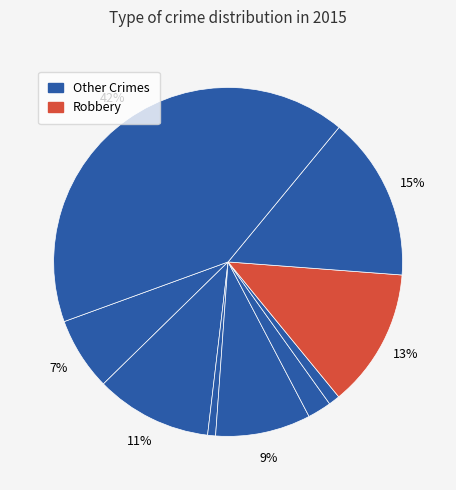

Count the number of slices in the pie.

9